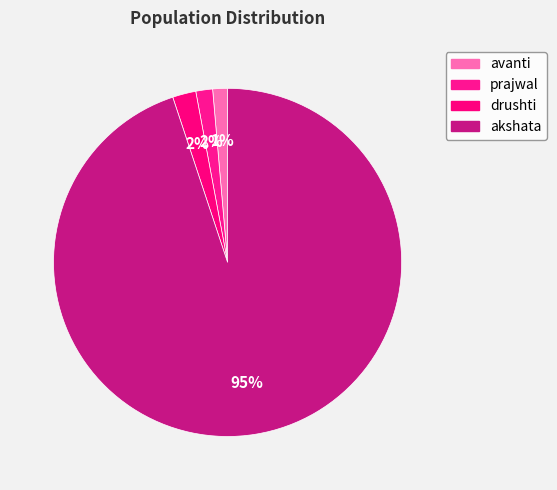

Count the number of slices in the pie.

4